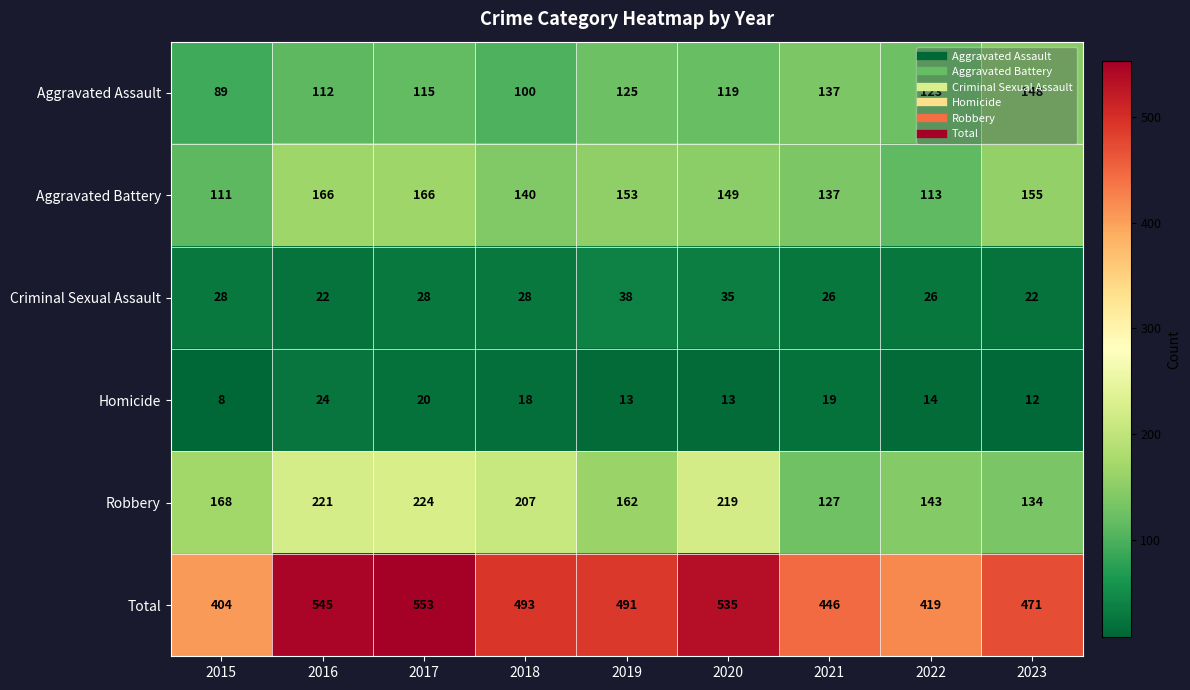

How many distinct data groups are displayed?

6